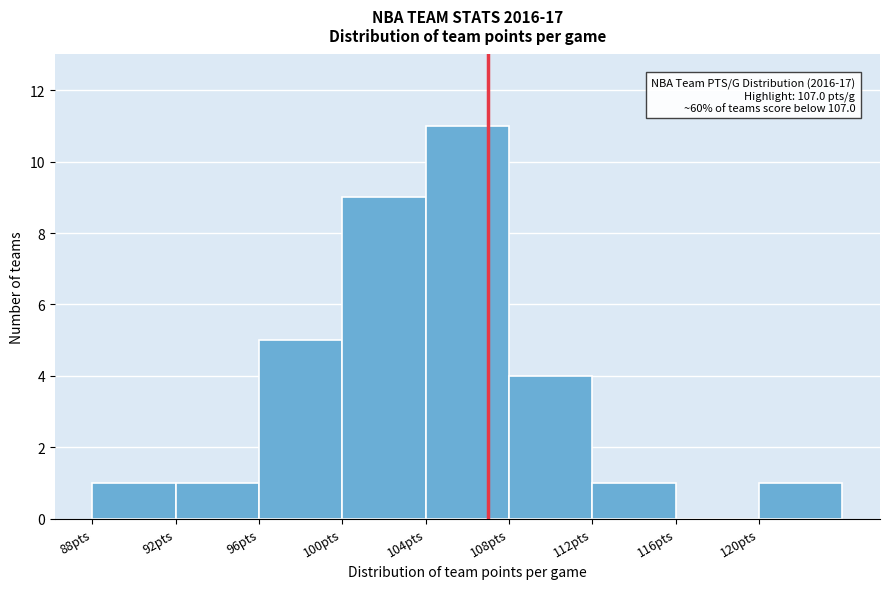

Over which range of the x-axis is the bar tallest?

104 to 108